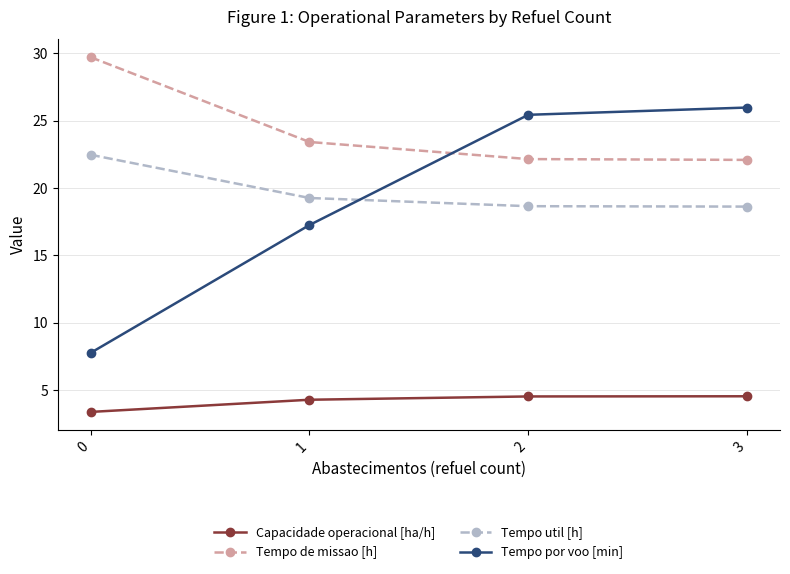

At 3, list the series in order from largest to smallest.

Tempo por voo [min], Tempo de missao [h], Tempo util [h], Capacidade operacional [ha/h]